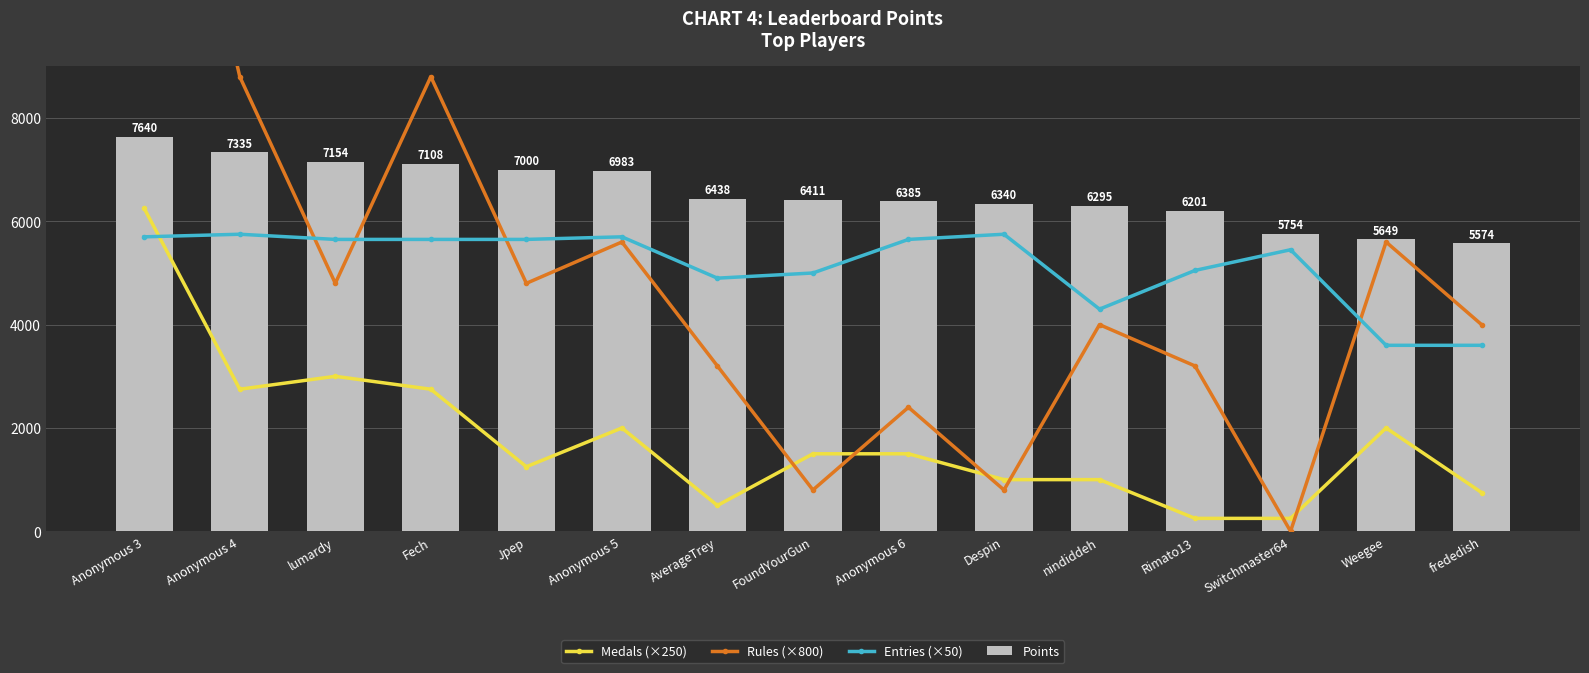

What are all the series names shown in the legend?

Medals (×250), Rules (×800), Entries (×50), Points